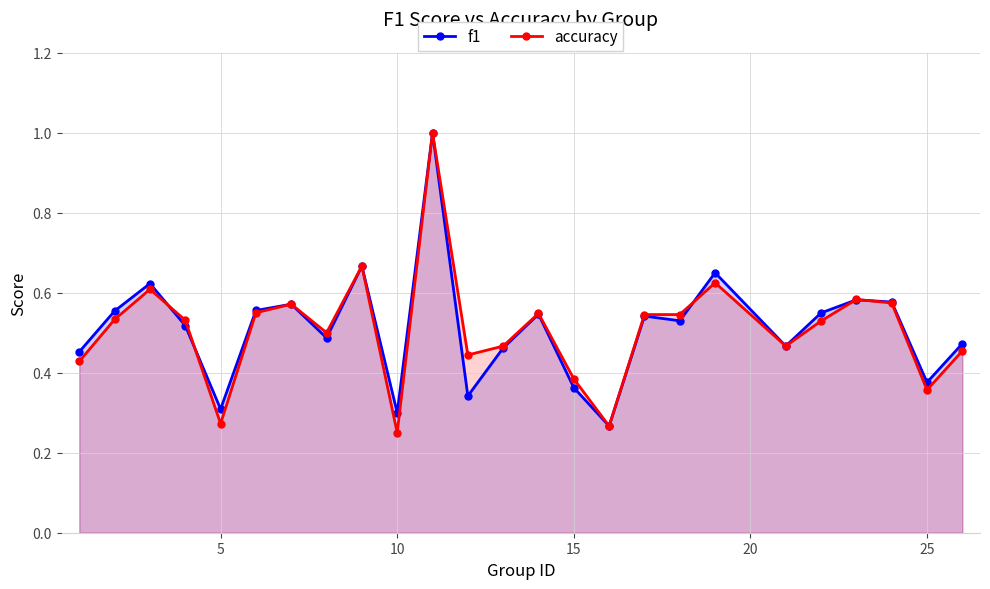

Does the chart have visible grid lines?

Yes